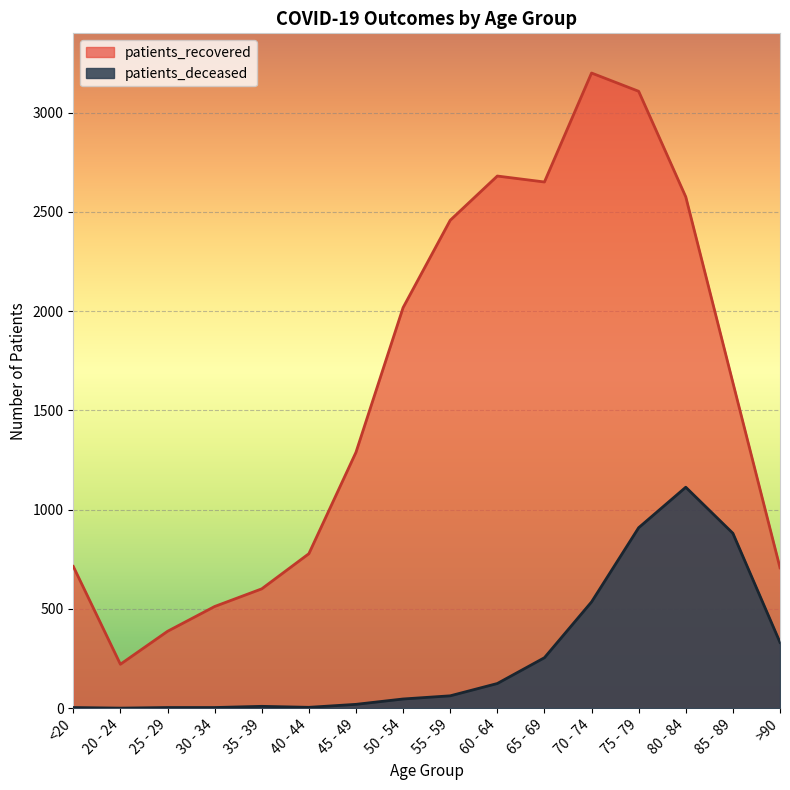

True or false: patients_deceased and patients_recovered intersect in this chart.

False